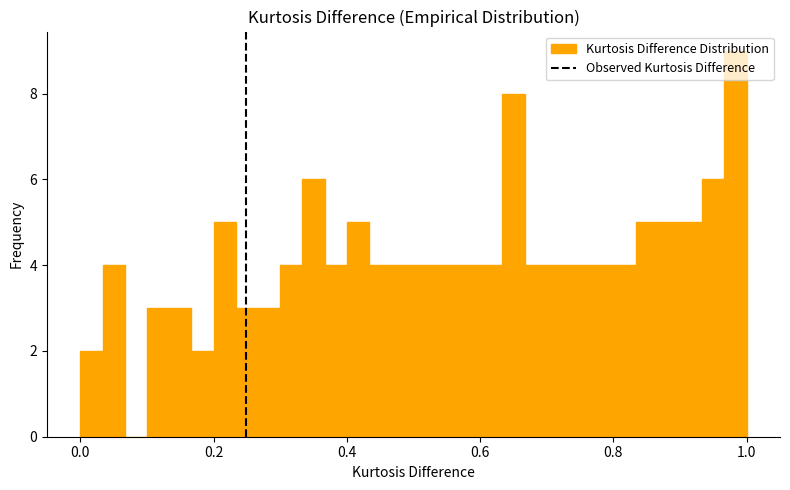

Read against the x-axis, roughly where is the centre of the tallest bar?

0.98